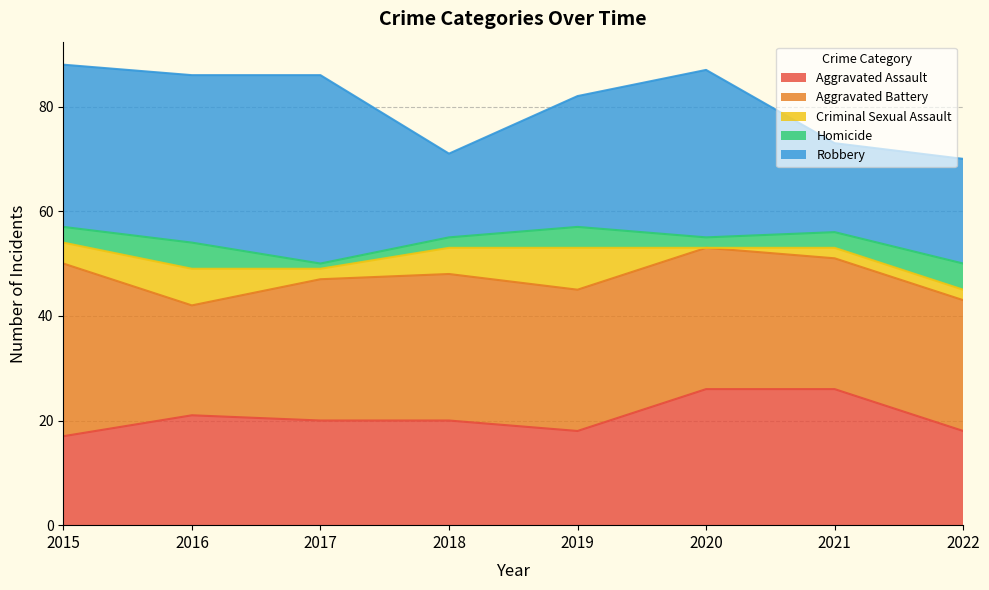

List the series in order of their peak value, highest first.

Robbery, Aggravated Battery, Aggravated Assault, Criminal Sexual Assault, Homicide